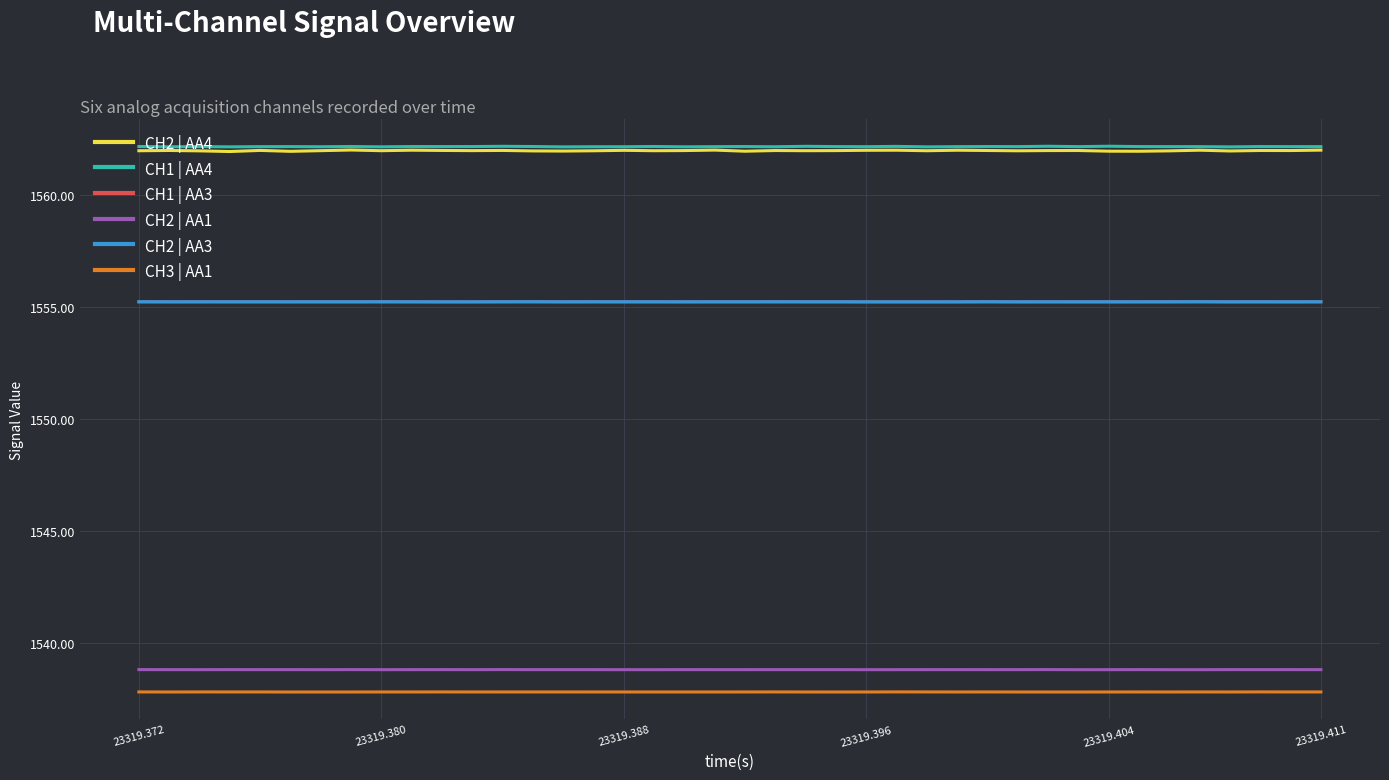

At how many categories does at least one series exceed 1548?

40